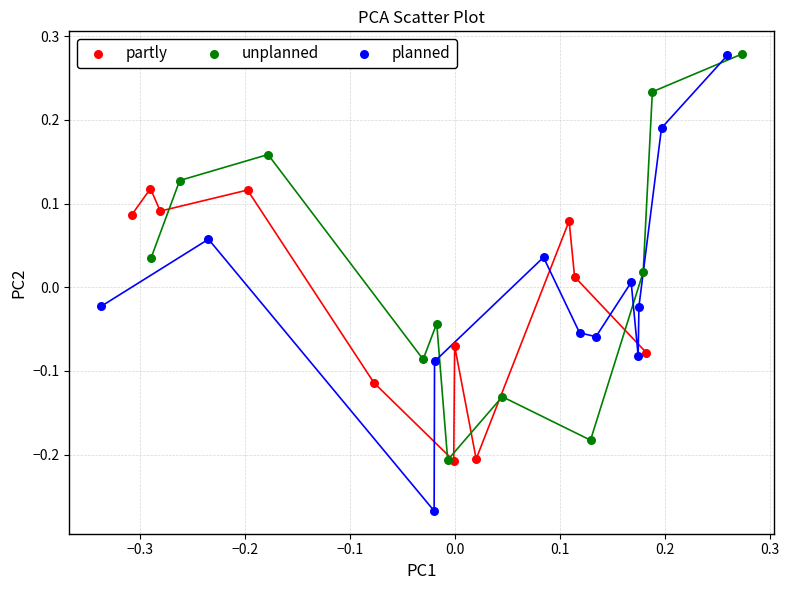

Which series contains the lowest Y value?

planned